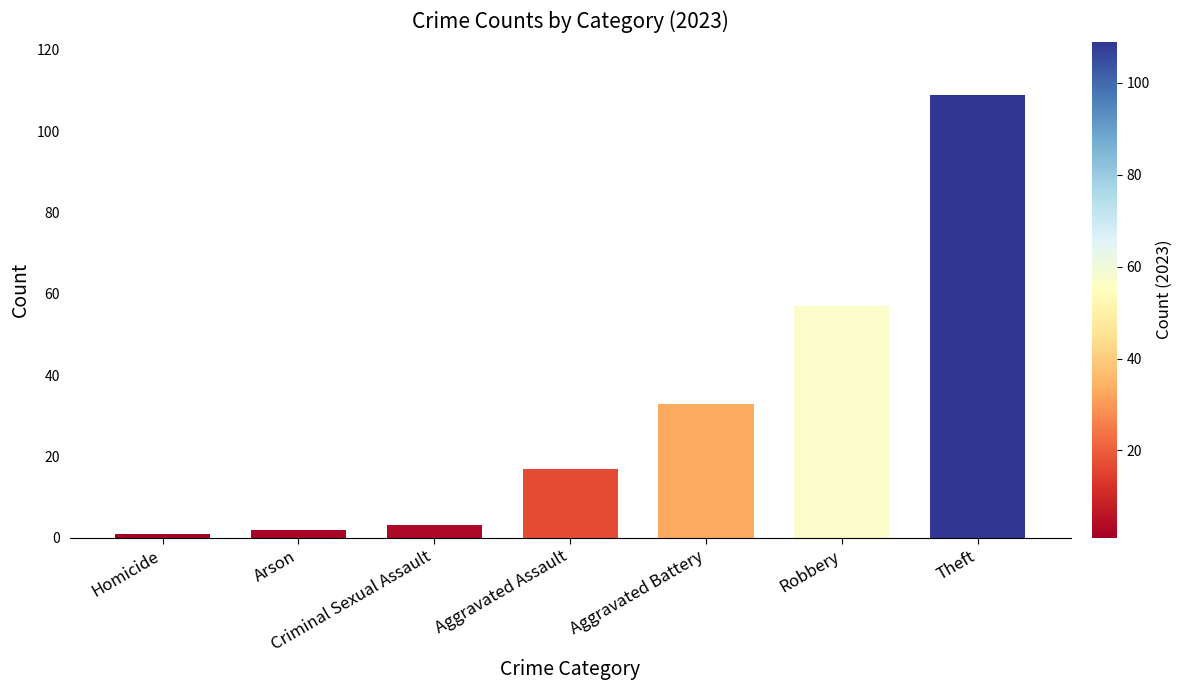

Is it true that the value at Aggravated Battery is 33?

True